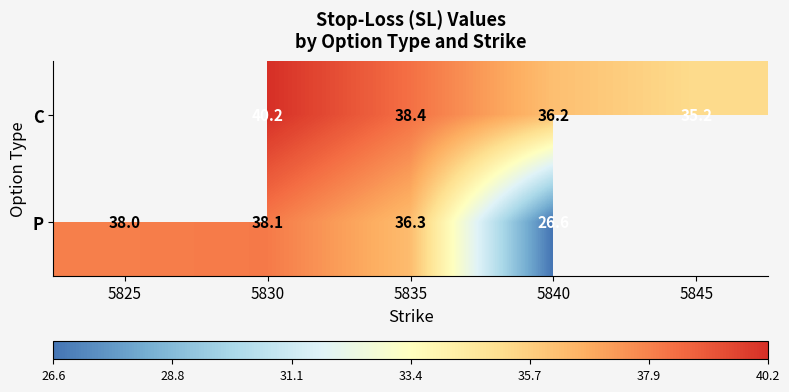

The value of C at 5845 is 48.6. True or false?

False